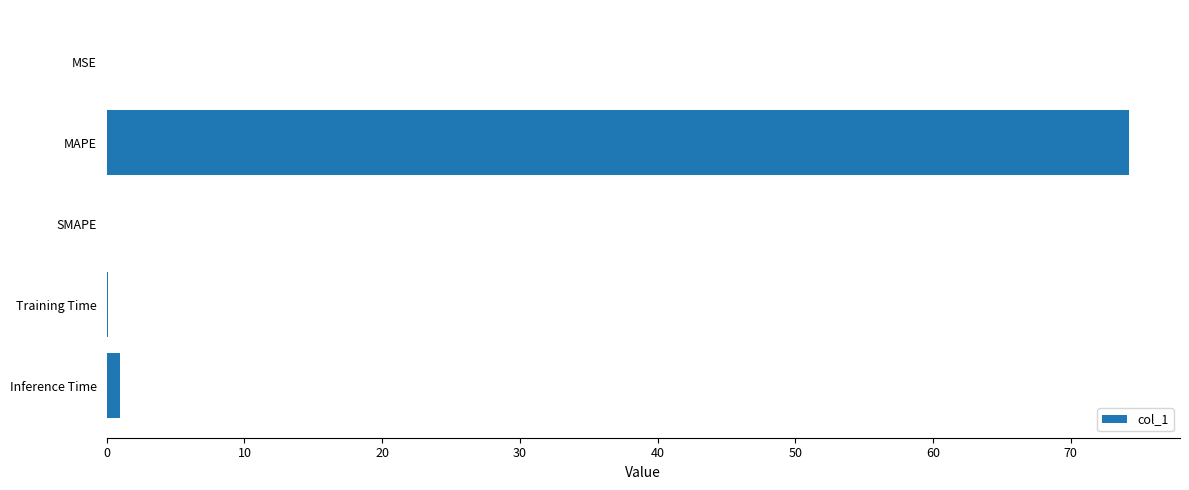

Which category has the highest value across all series?

MAPE